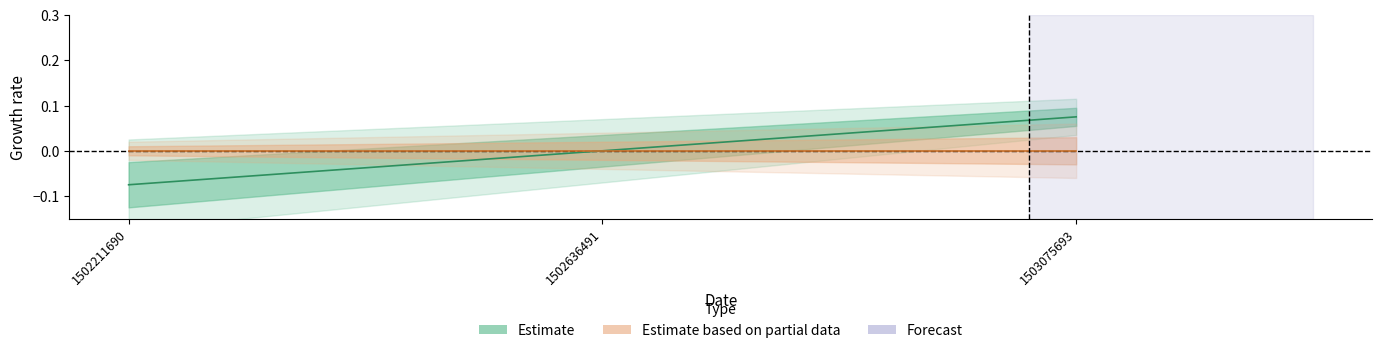

The value at 1502636491 is -0.1. True or false?

False